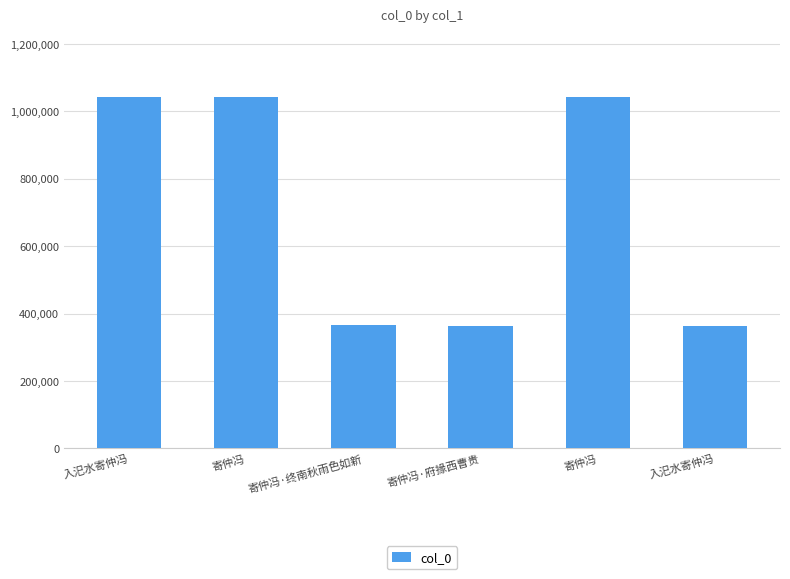

The value at 寄仲冯·终南秋雨色如新 is 364623. True or false?

True